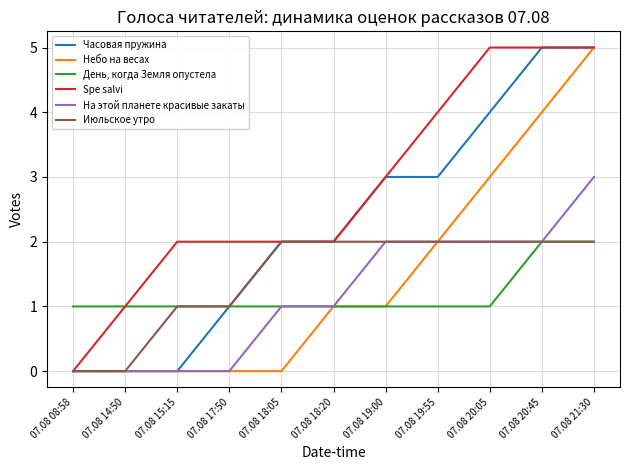

What is the difference between the highest and lowest values at 07.08 21:30?

3